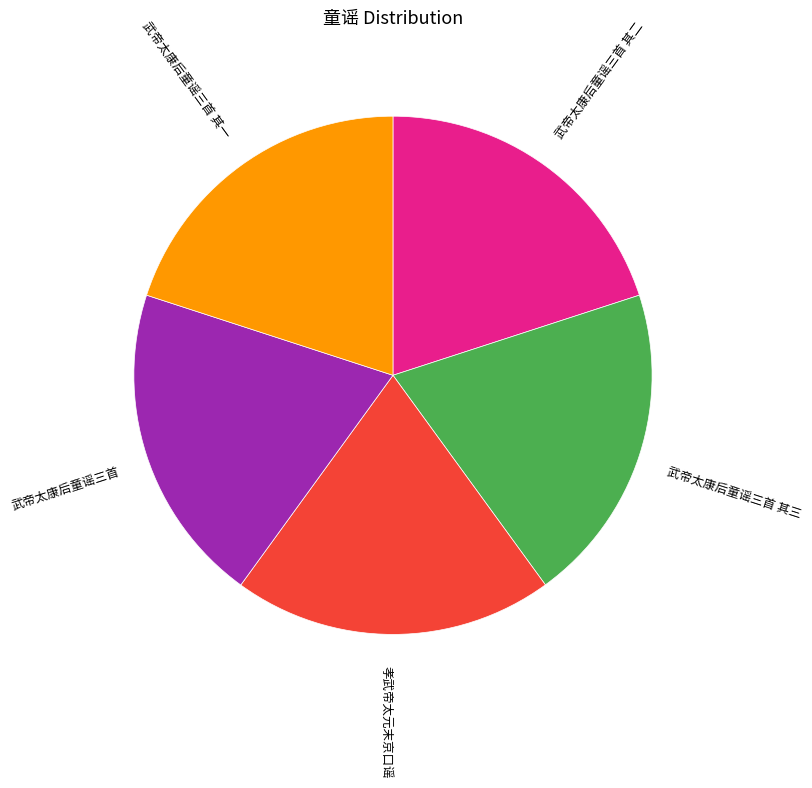

How many segments does this pie chart have?

5